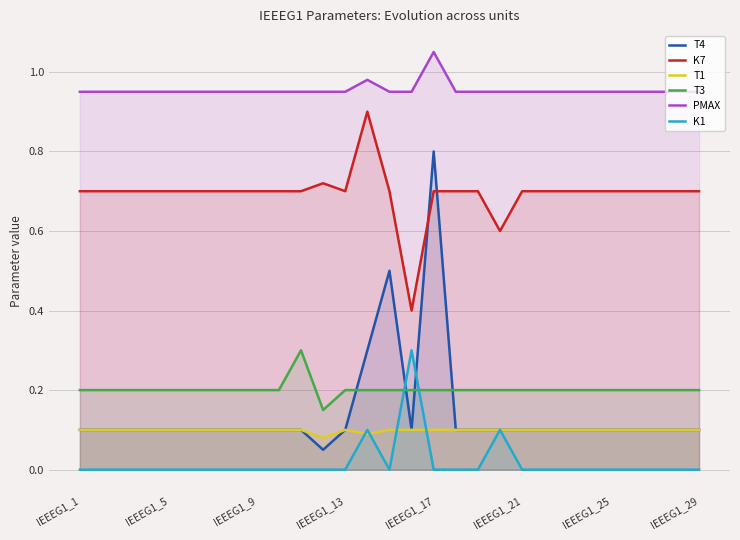

True or false: T4 has more than 1 points higher than both neighbors.

True